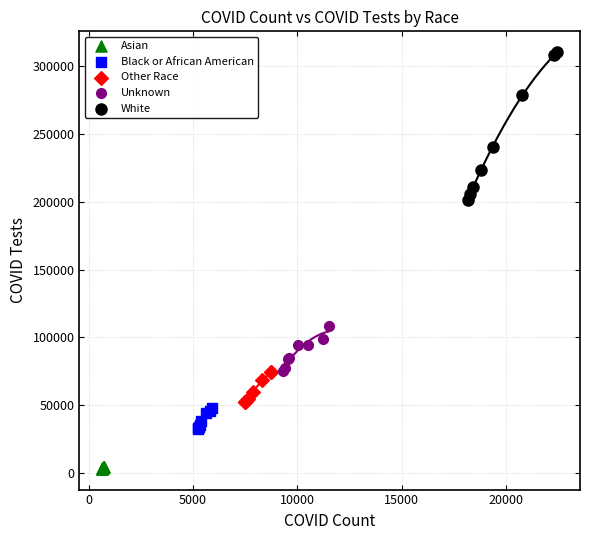

Which series contains the highest Y value?

White